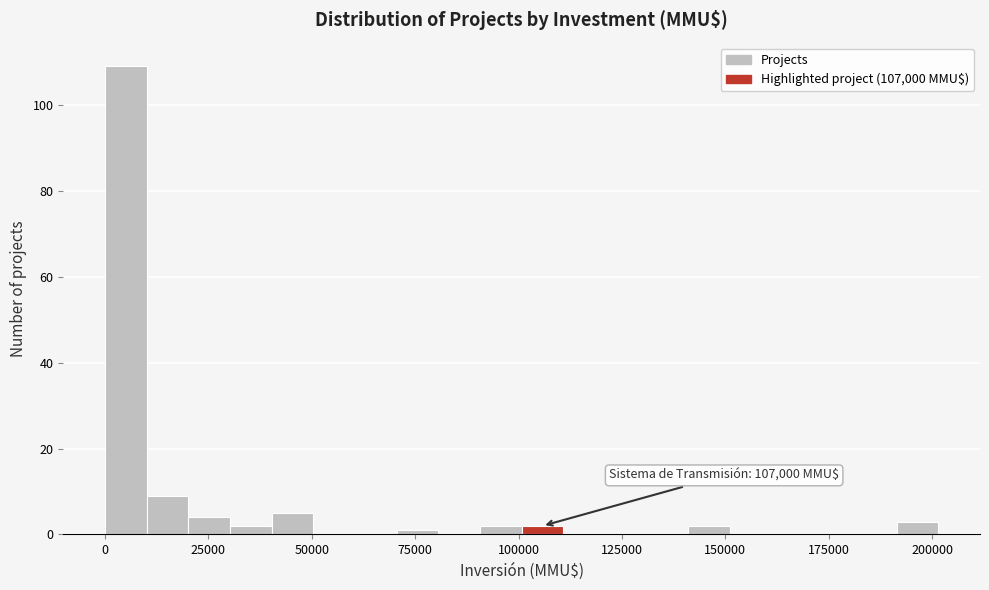

Read against the x-axis, roughly where is the centre of the tallest bar?

5000